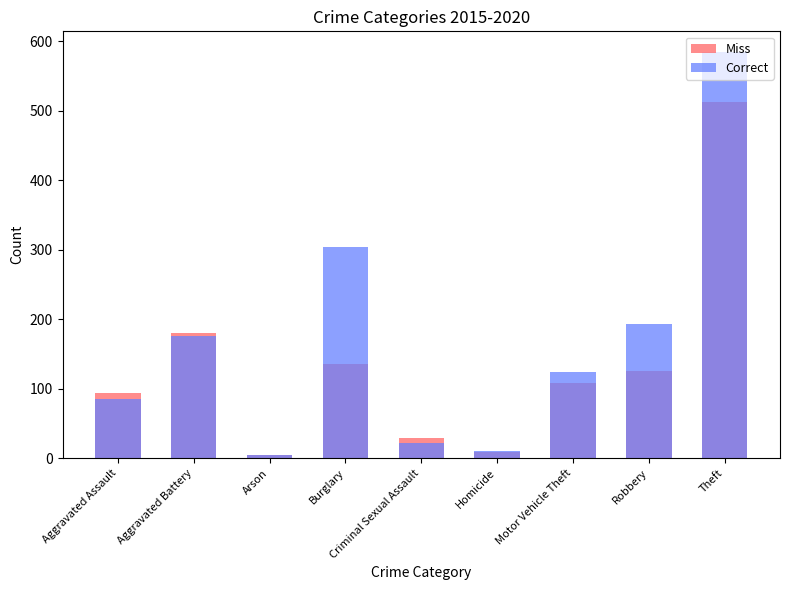

What is the smallest value displayed?

5.0